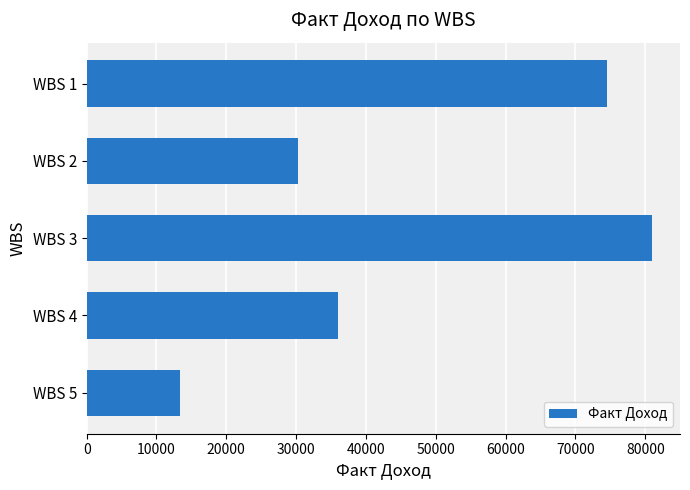

The value at WBS 4 is 14874.5. True or false?

False